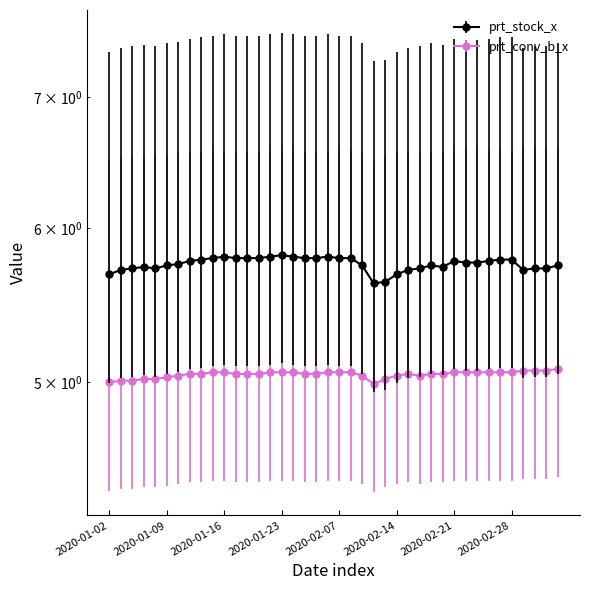

List the labels in order of prt_stock_x value, largest first.

2020-01-23, 2020-01-16, 2020-01-22, 2020-02-03, 2020-02-06, 2020-01-15, 2020-01-17, 2020-01-20, 2020-01-21, 2020-02-04, 2020-02-05, 2020-02-07, 2020-02-10, 2020-01-14, 2020-02-27, 2020-02-28, 2020-01-13, 2020-02-21, 2020-02-26, 2020-02-24, 2020-02-25, 2020-01-10, 2020-01-09, 2020-02-11, 2020-02-19, 2020-03-05, 2020-01-07, 2020-02-20, 2020-01-06, 2020-01-08, 2020-02-18, 2020-03-03, 2020-03-04, 2020-01-03, 2020-02-17, 2020-03-02, 2020-01-02, 2020-02-14, 2020-02-13, 2020-02-12